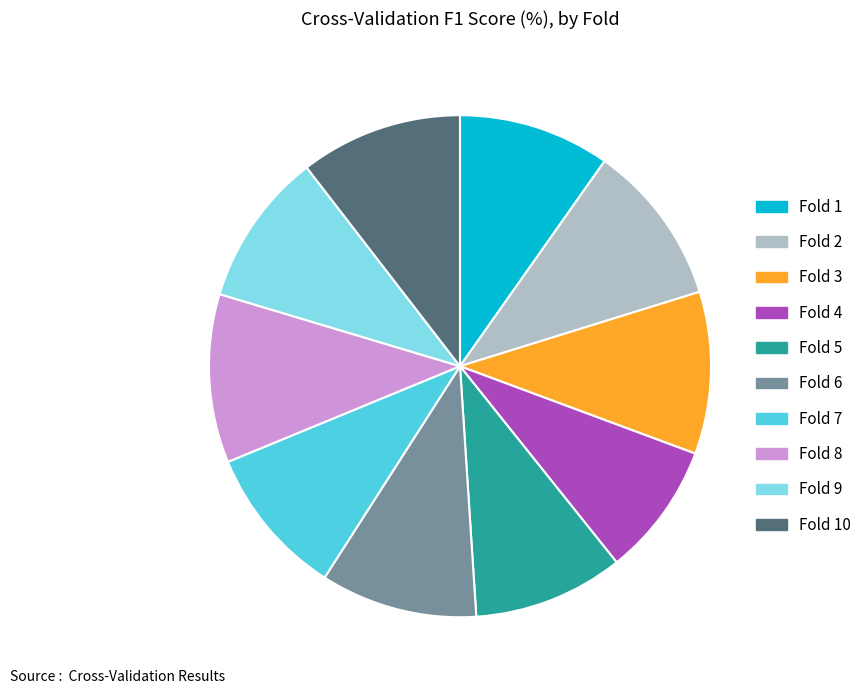

Is there a majority slice in this chart?

No